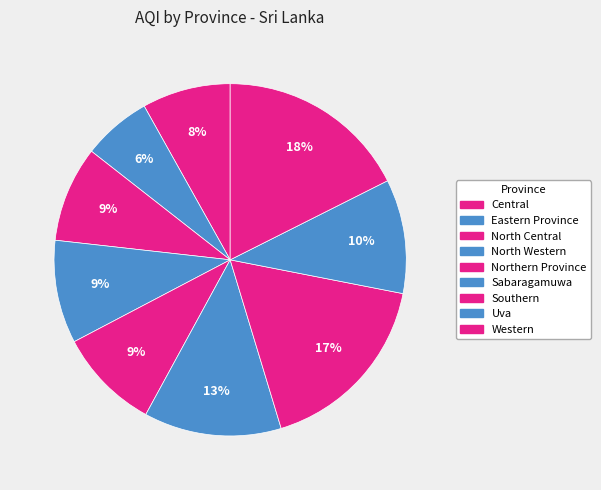

How many slices are in this pie chart?

9